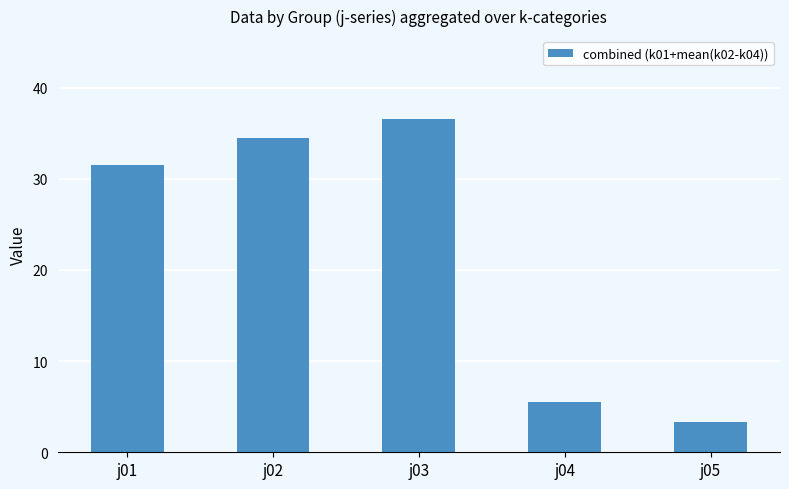

At which label is the value closest to 19?

j01